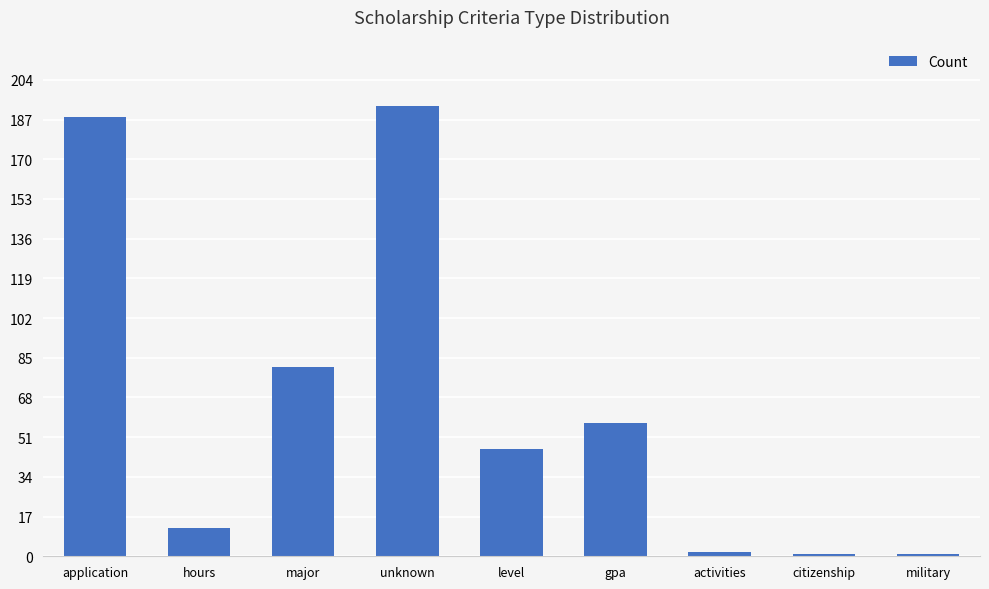

At which category does the chart reach its peak across all series?

unknown